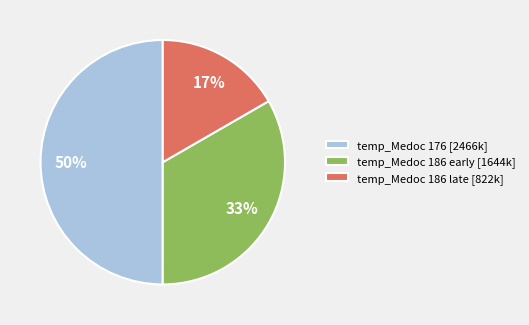

What percentage is the temp_Medoc 186 late [822k] slice, to the nearest percent?

17%